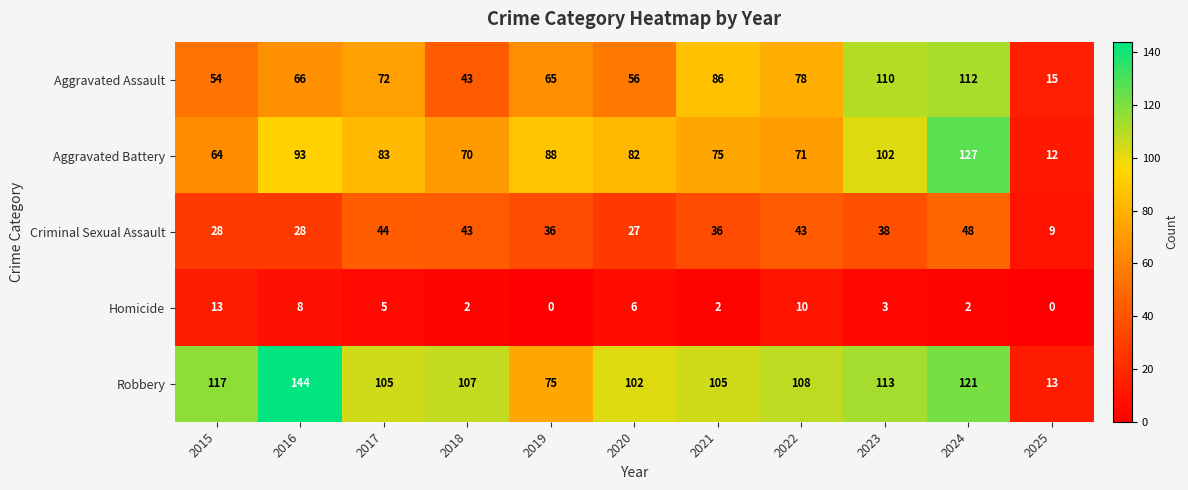

Is it true that Aggravated Assault equals 86 at 2021?

True